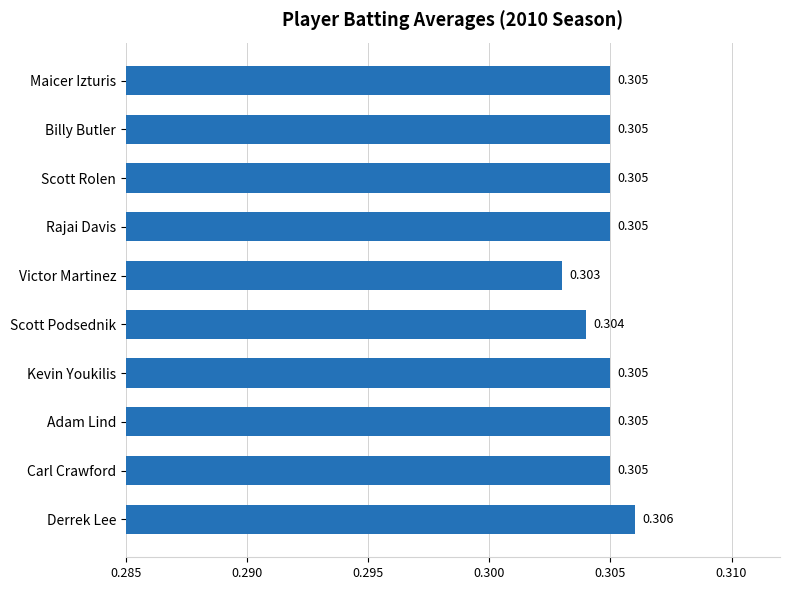

Which category has the highest value across all series?

Derrek Lee